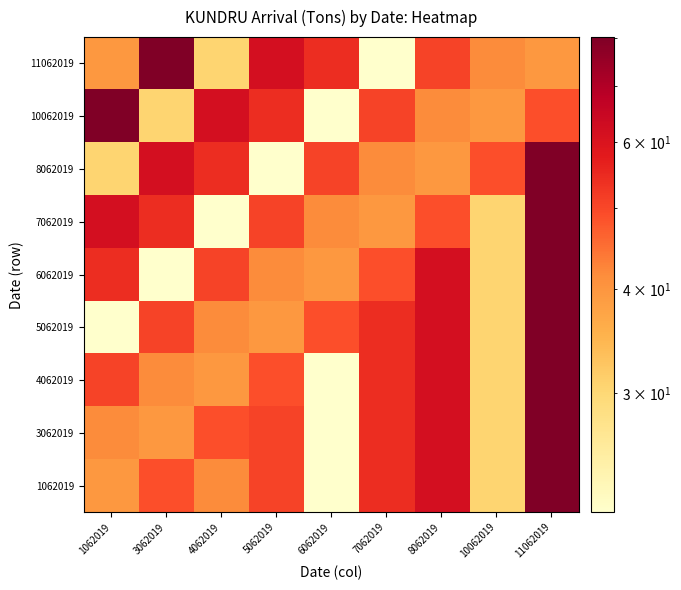

Count the number of categories in the chart.

9